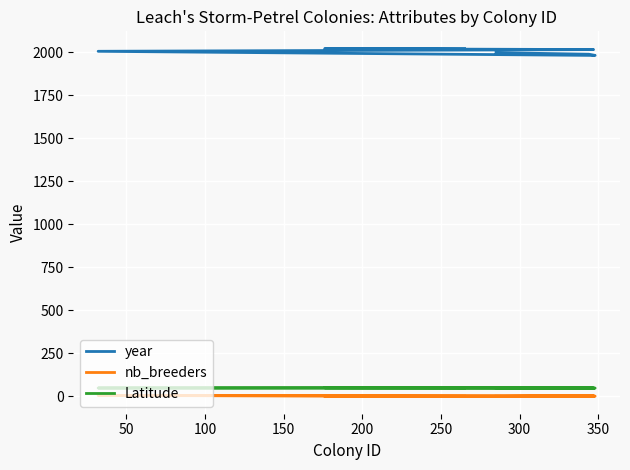

What is the total value across all series at 350?

2072.1